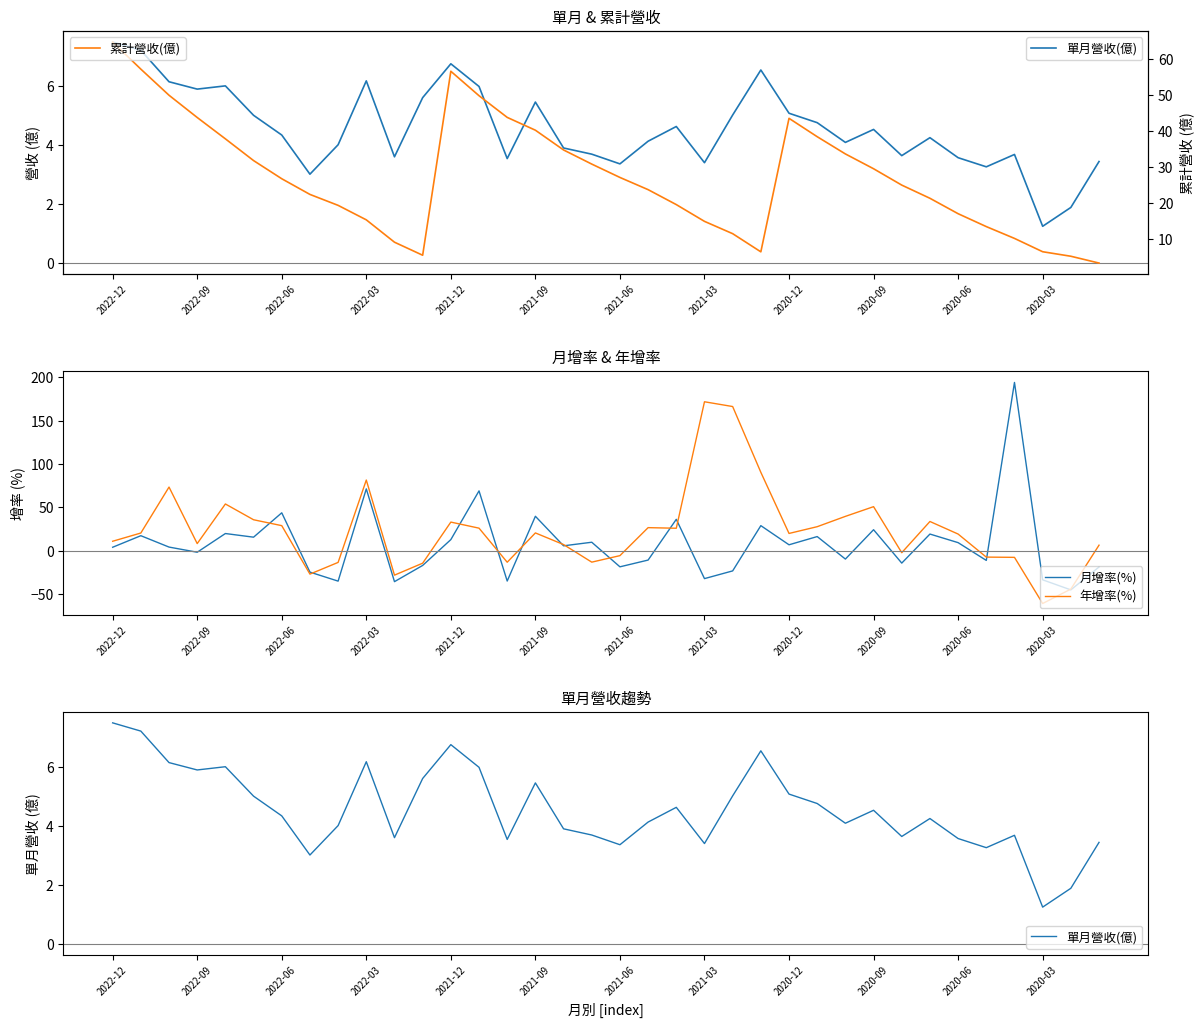

The 累計營收(億) series shows 1.1 at 34. True or false?

False